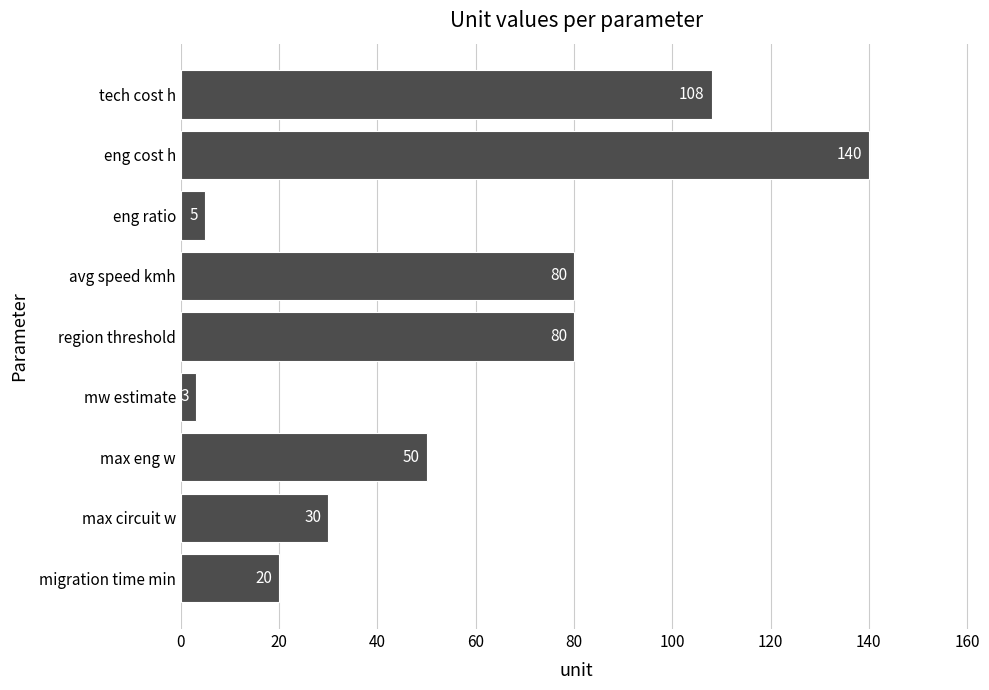

What is the difference between the maximum and minimum values?

137